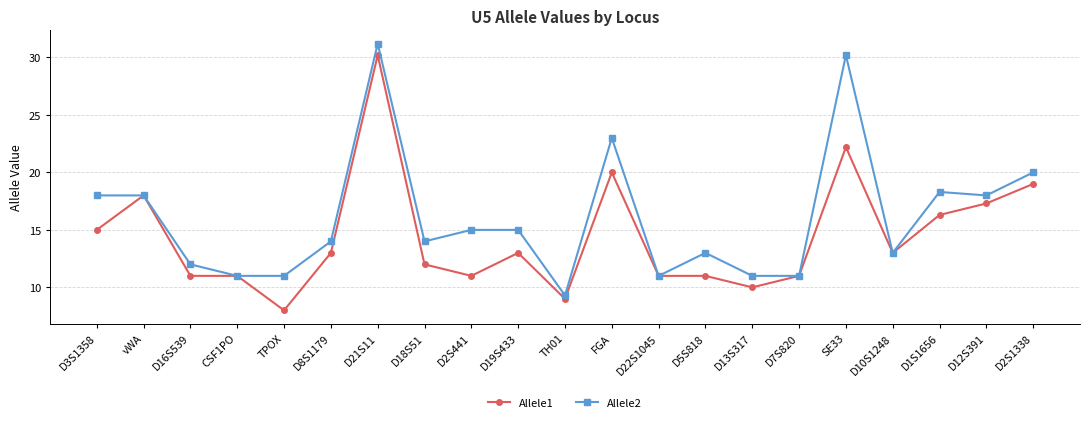

True or false: Allele2 has more than 1 points higher than both neighbors.

True